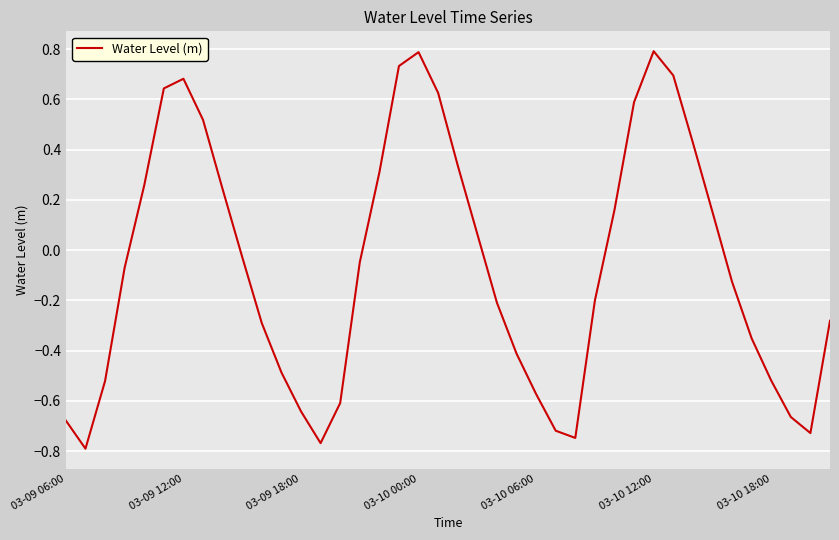

How many values exceed 0?

17